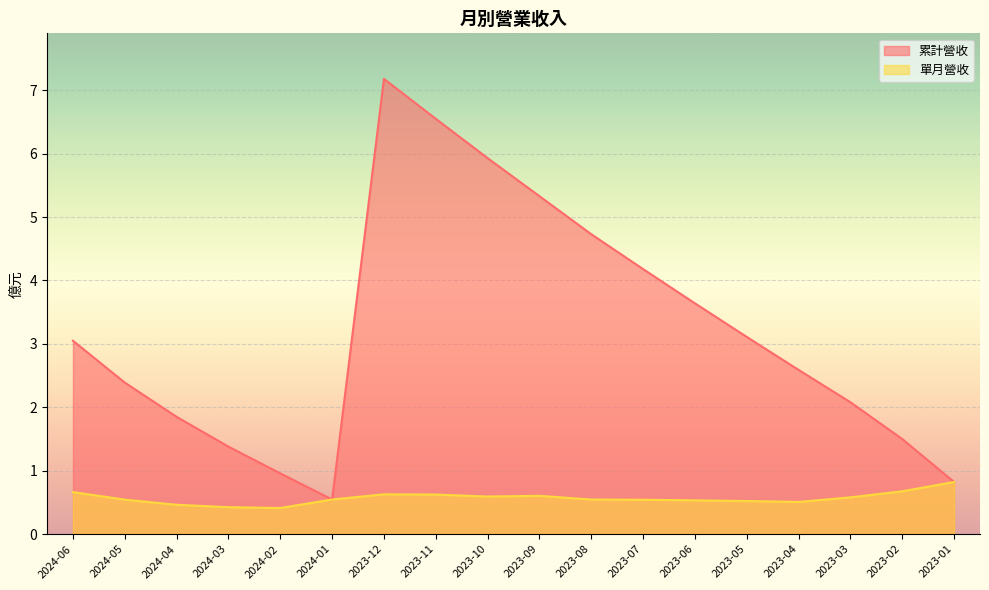

True or false: 累計營收 and 單月營收 cross at least once.

False